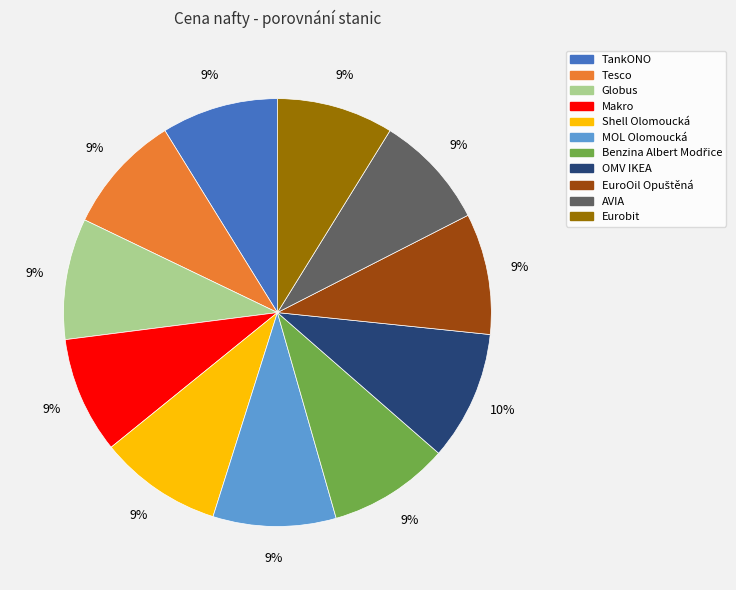

To the nearest percent, what percentage of the pie is Globus?

9%